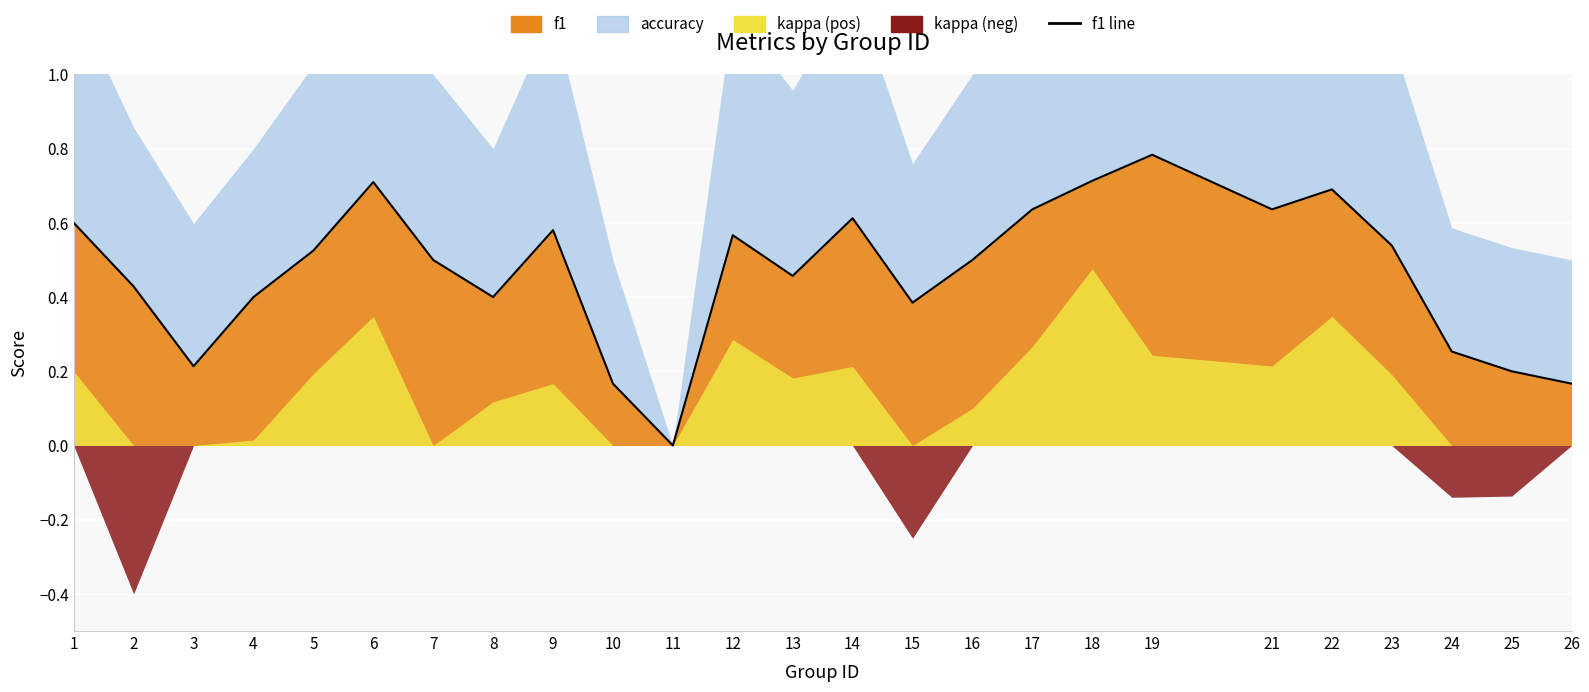

How many values are between 0 and 1?

25